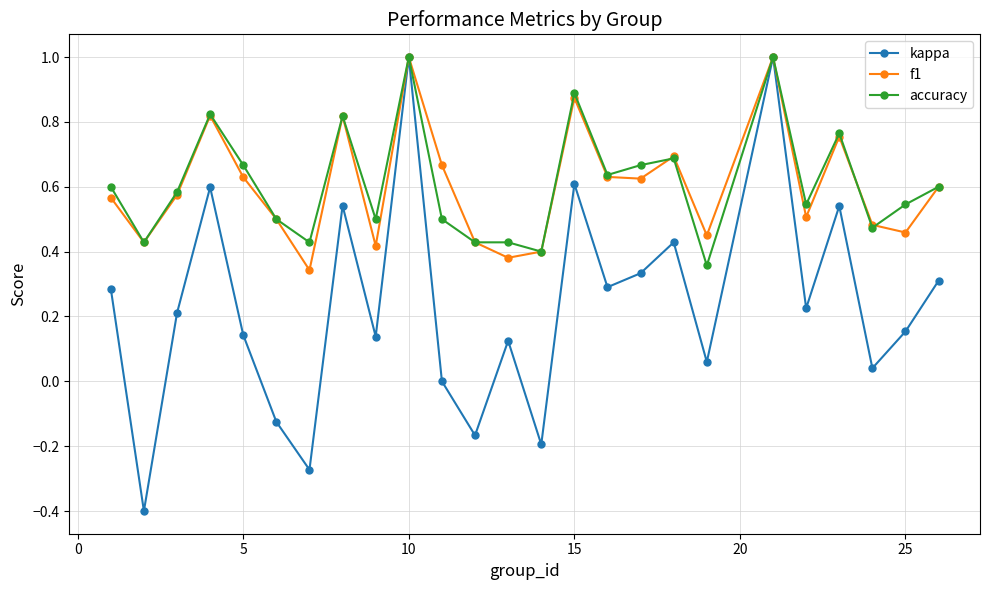

What are all the series names shown in the legend?

kappa, f1, accuracy